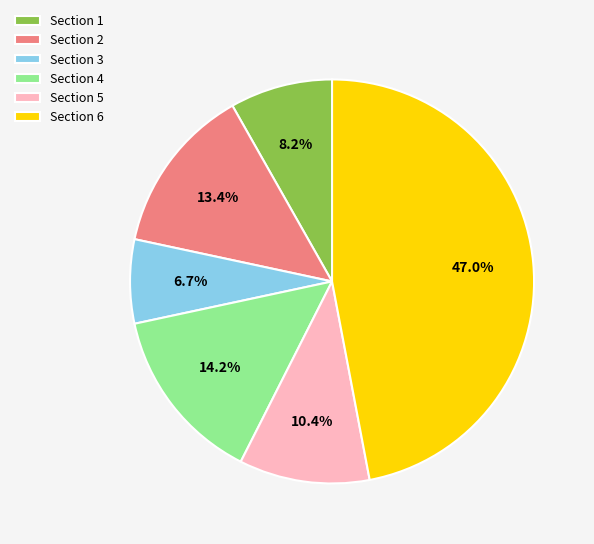

Is it true that Section 5 is 24% of the pie?

False